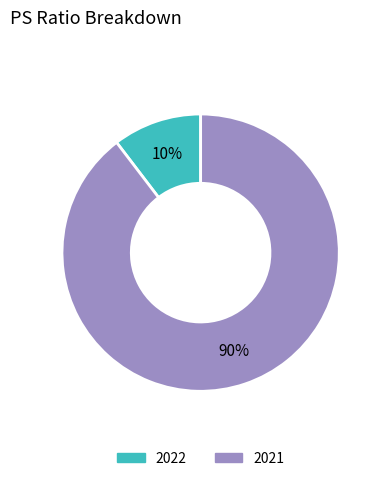

Which category has the smallest portion of the pie?

2022